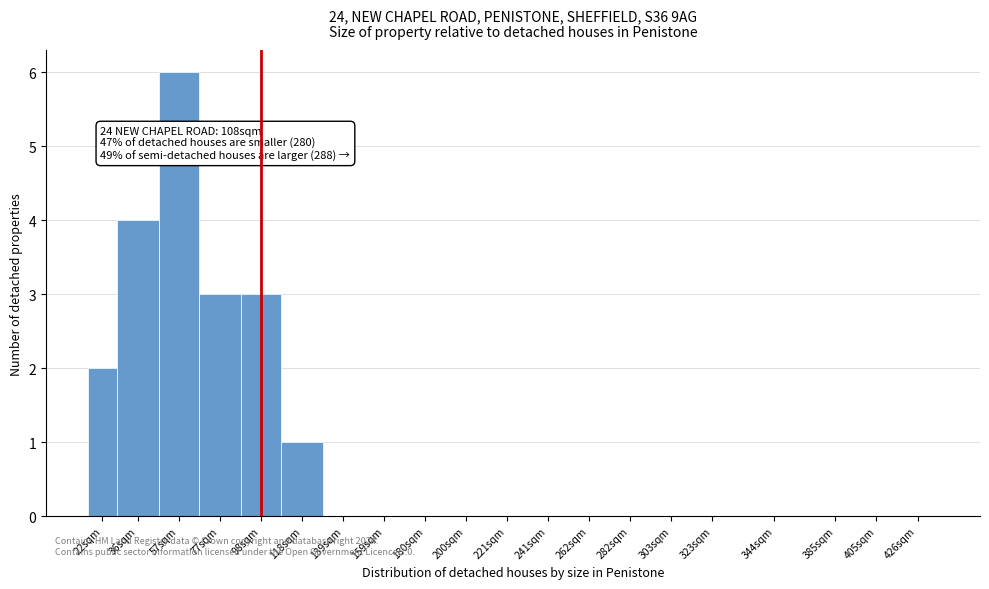

Reading right to left, list all the values displayed in this chart.

426sqm=0	405sqm=0	385sqm=0	344sqm=0	323sqm=0	303sqm=0	282sqm=0	262sqm=0	241sqm=0	221sqm=0	200sqm=0	180sqm=0	159sqm=0	139sqm=0	118sqm=1	98sqm=3	77sqm=3	57sqm=6	36sqm=4	22sqm=2